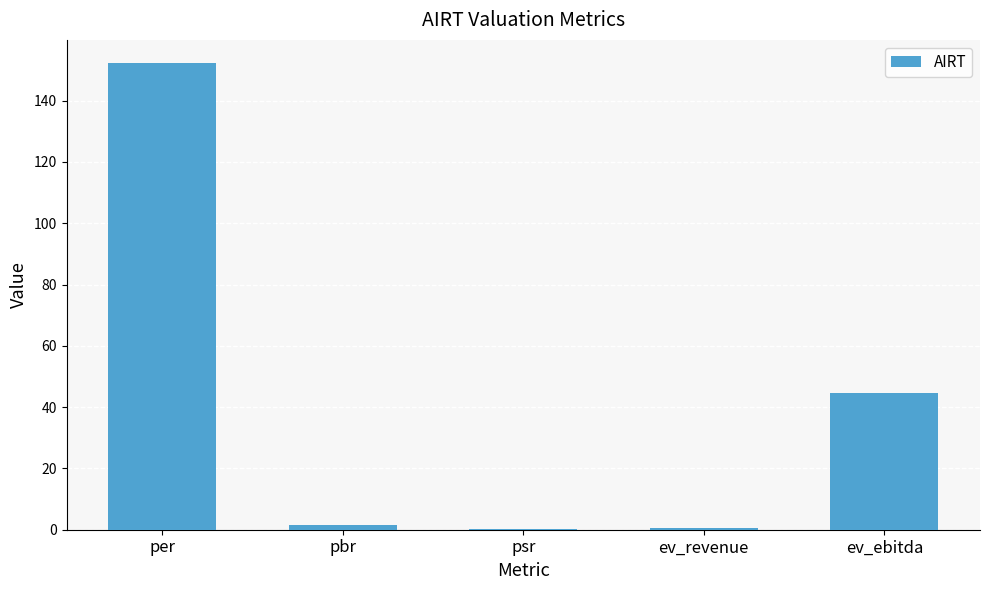

Where does the data first go above 1?

per